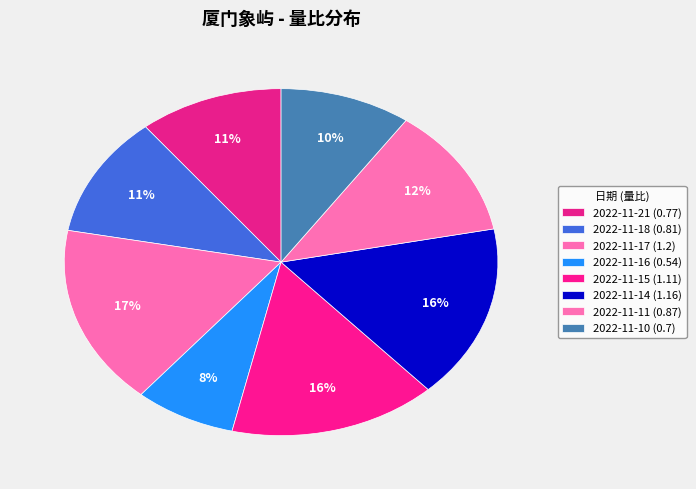

Count the number of slices in the pie.

8